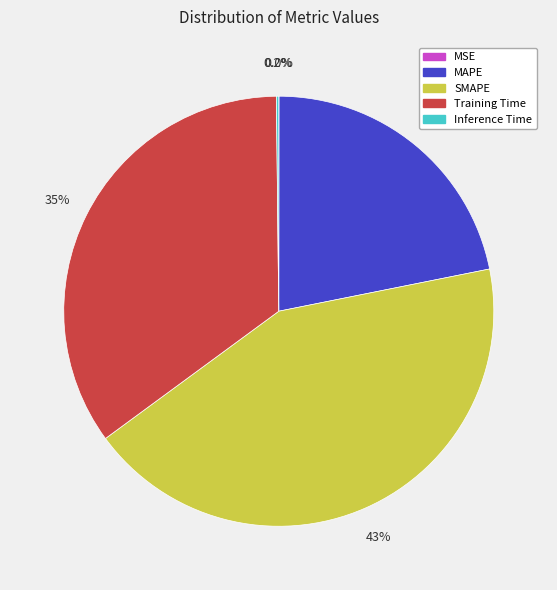

Which slice is the largest?

SMAPE